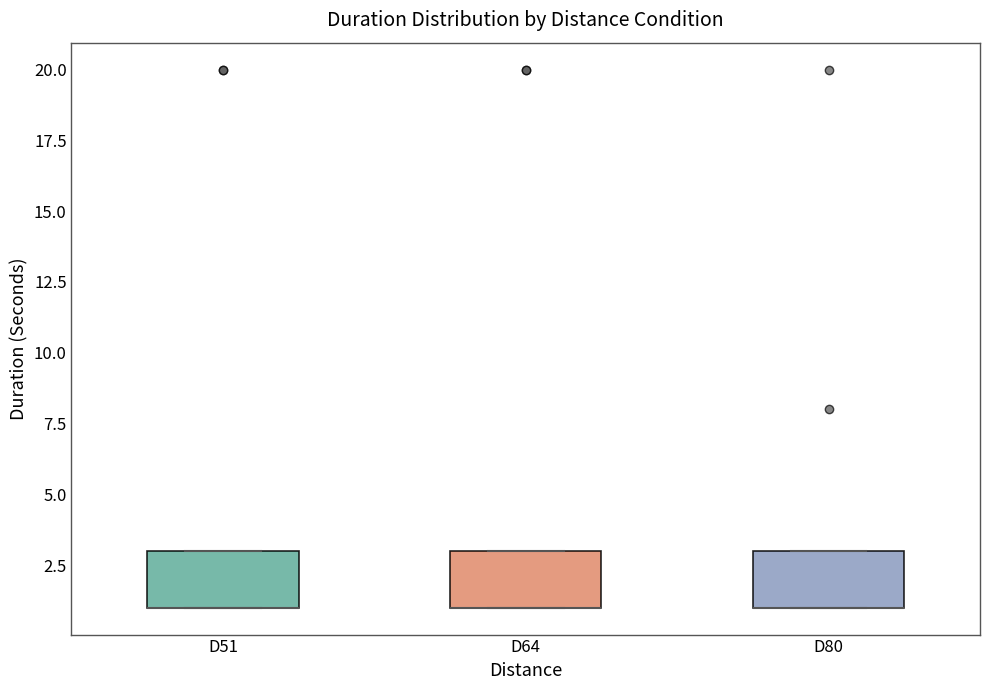

Reading left to right, transcribe this box plot: for each box, give where its median line is, the range the box spans, and where its two whiskers end, as read against the y-axis. The values are not printed on the chart, so give them approximately, as read against the axis.

D51: median 1 (drawn on the box's lower edge), box 1 to 3, whiskers 1 to 3
D64: median 1 (drawn on the box's lower edge), box 1 to 3, whiskers 1 to 3
D80: median 1 (drawn on the box's lower edge), box 1 to 3, whiskers 1 to 3